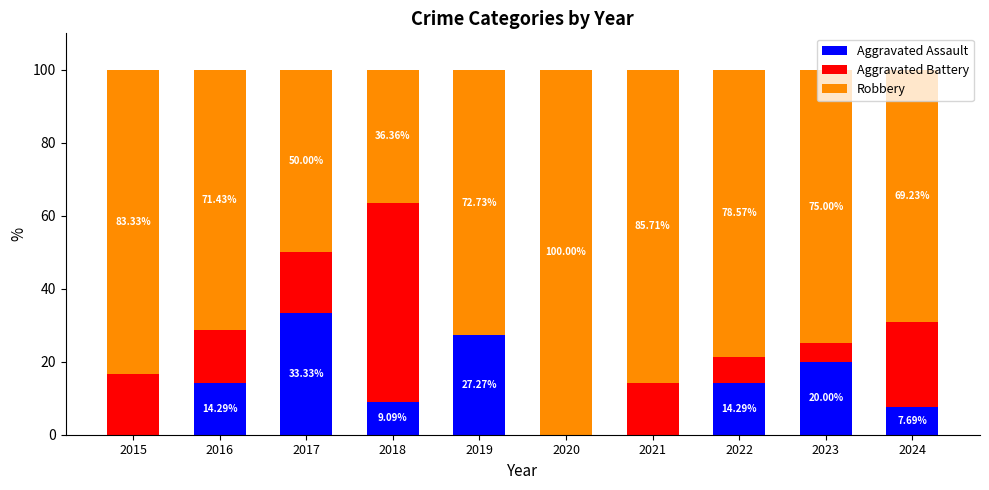

What is the total value across all series at 2017?

100.0